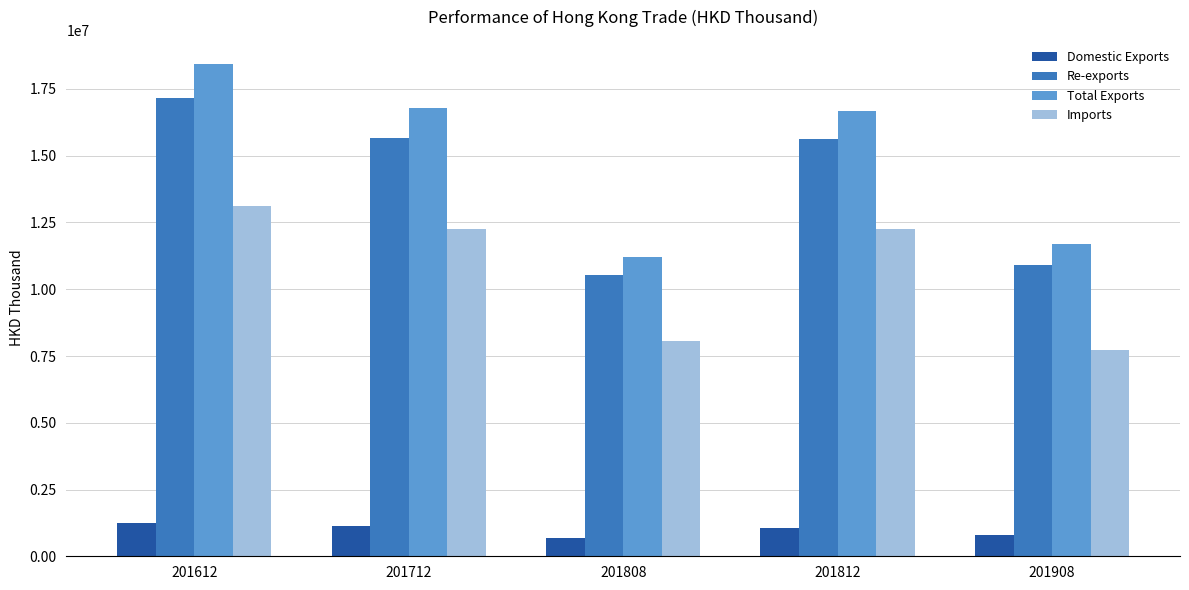

Which series has the largest total across all categories?

Total Exports